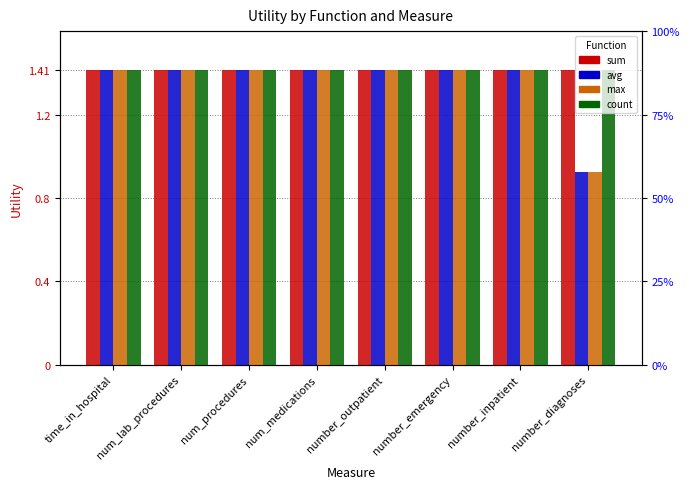

What is the label of the 8th bar from the right?

time_in_hospital